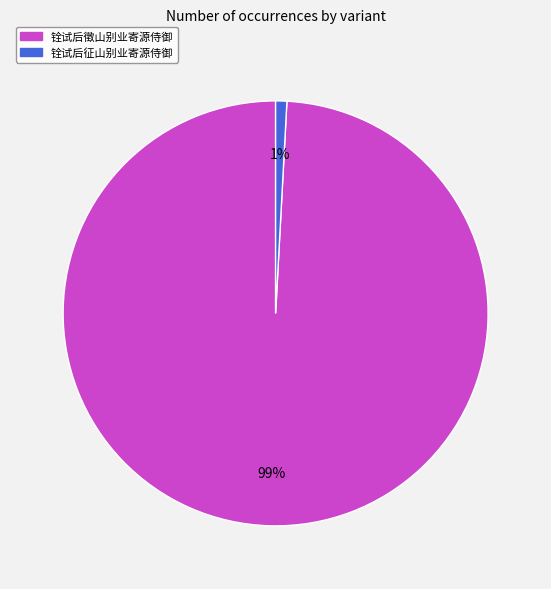

Is 铨试后徵山别业寄源侍御 the majority of the pie?

Yes